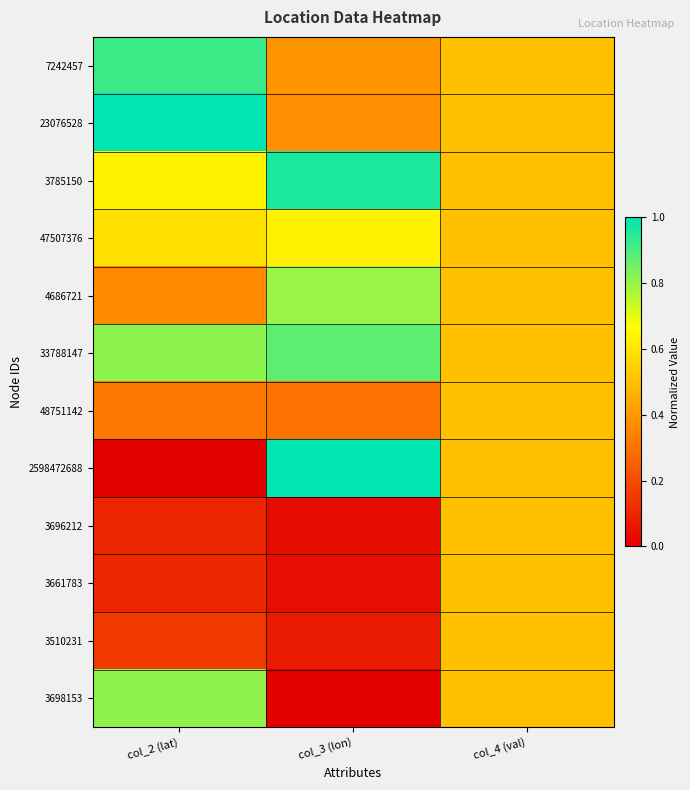

Reading right to left, transcribe all the data shown in this chart.

7242457: col_4 (val)=0.5	col_3 (lon)=0.4	col_2 (lat)=0.9
23076528: col_4 (val)=0.5	col_3 (lon)=0.4	col_2 (lat)=1.0
3785150: col_4 (val)=0.5	col_3 (lon)=1.0	col_2 (lat)=0.6
47507376: col_4 (val)=0.5	col_3 (lon)=0.6	col_2 (lat)=0.6
4686721: col_4 (val)=0.5	col_3 (lon)=0.8	col_2 (lat)=0.4
33788147: col_4 (val)=0.5	col_3 (lon)=0.9	col_2 (lat)=0.8
48751142: col_4 (val)=0.5	col_3 (lon)=0.3	col_2 (lat)=0.3
2598472688: col_4 (val)=0.5	col_3 (lon)=1.0	col_2 (lat)=0.0
3696212: col_4 (val)=0.5	col_3 (lon)=0.0	col_2 (lat)=0.1
3661783: col_4 (val)=0.5	col_3 (lon)=0.0	col_2 (lat)=0.1
3510231: col_4 (val)=0.5	col_3 (lon)=0.1	col_2 (lat)=0.2
3698153: col_4 (val)=0.5	col_3 (lon)=0.0	col_2 (lat)=0.8